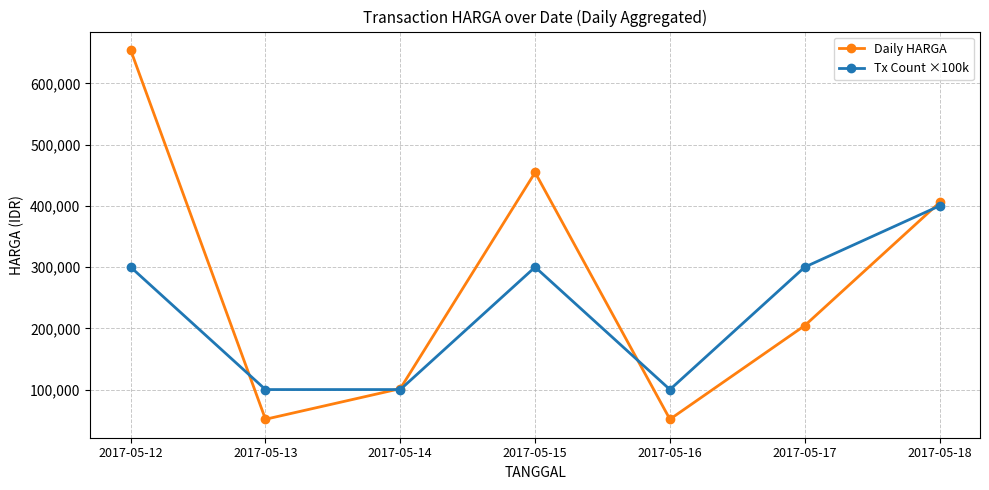

At which category does Daily HARGA reach its first local peak?

2017-05-15